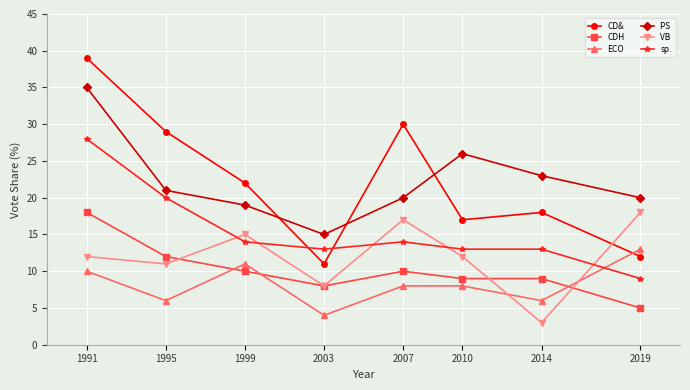

At which category does the chart reach its minimum across all series?

2014